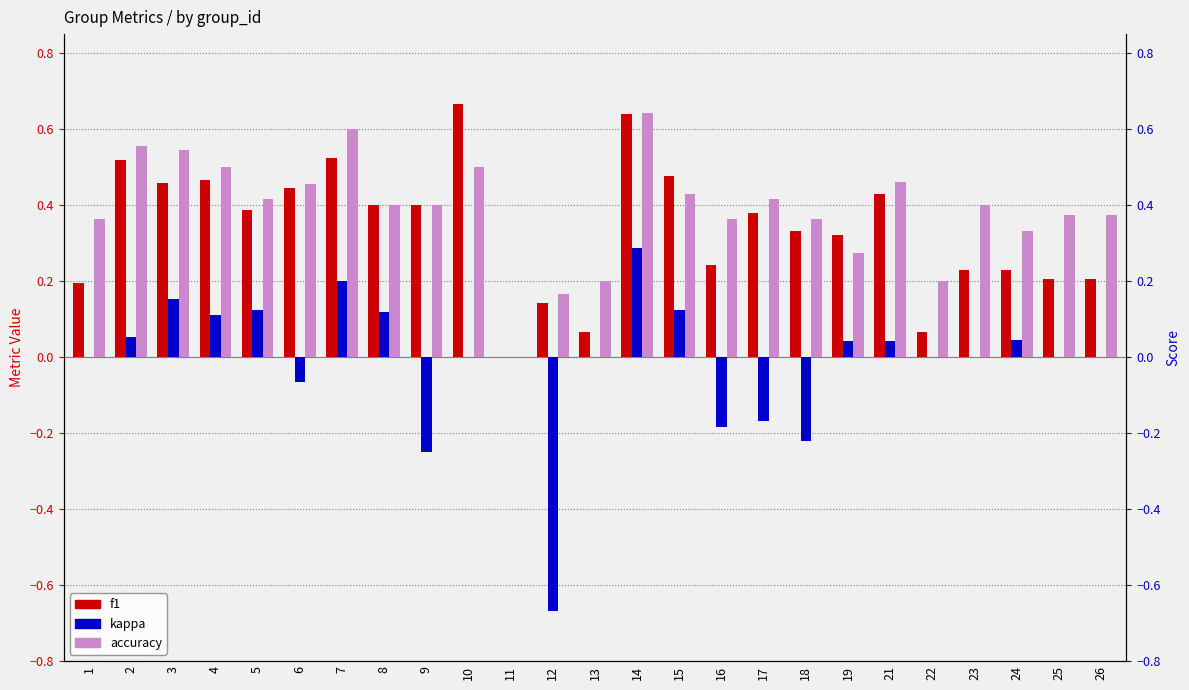

What is the difference between the highest and lowest values at 13?

0.2